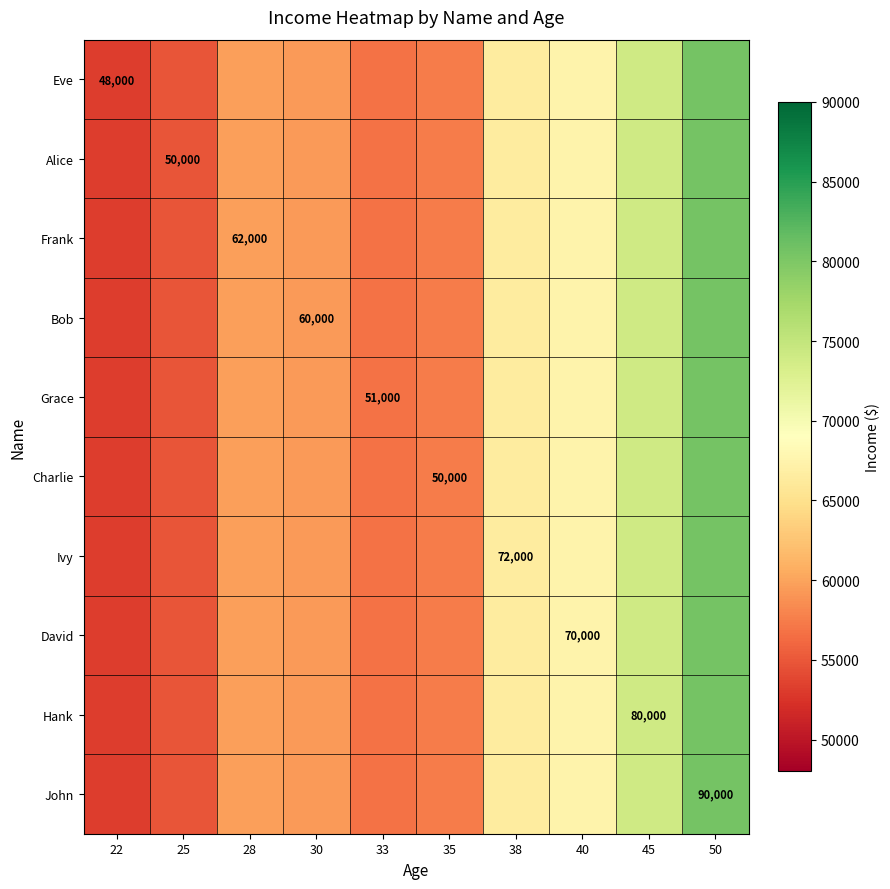

The Grace series shows 42694.9 at 50. True or false?

False